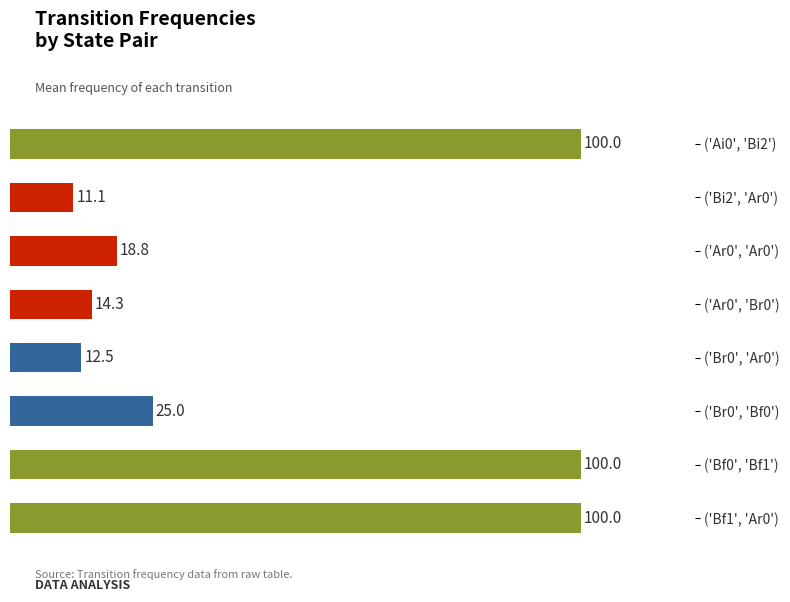

Reading top to bottom, list all the values displayed in this chart.

100.0	11.1	18.8	14.3	12.5	25.0	100.0	100.0